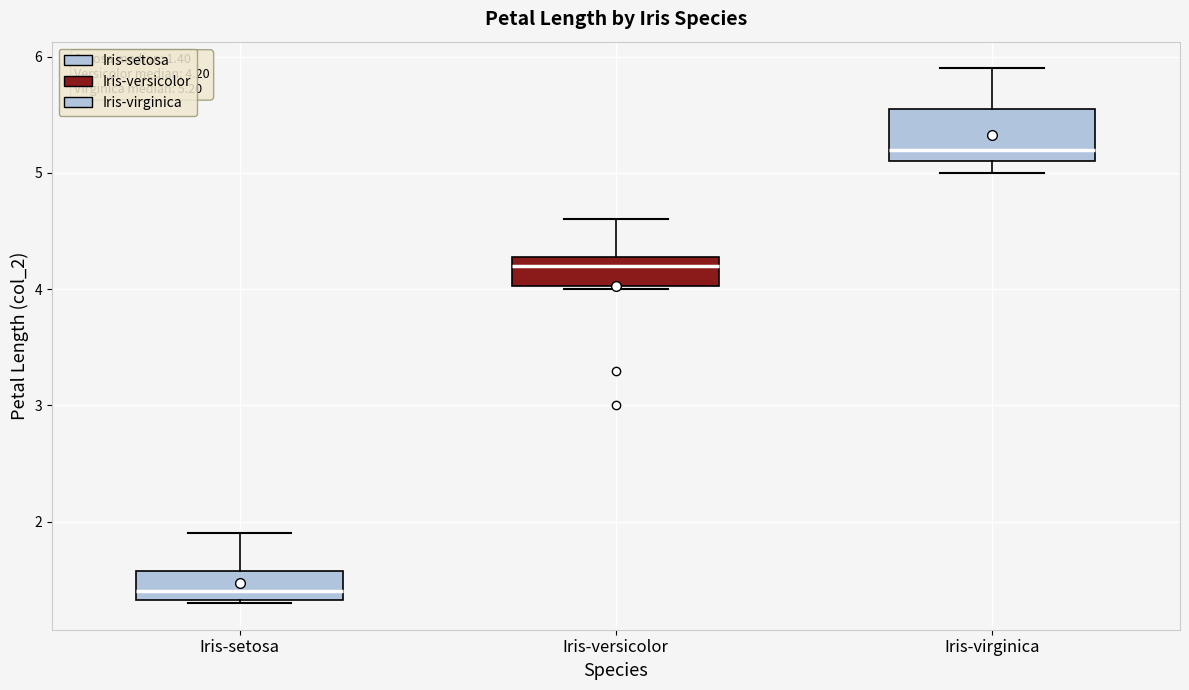

Which box has the highest median line?

Iris-virginica